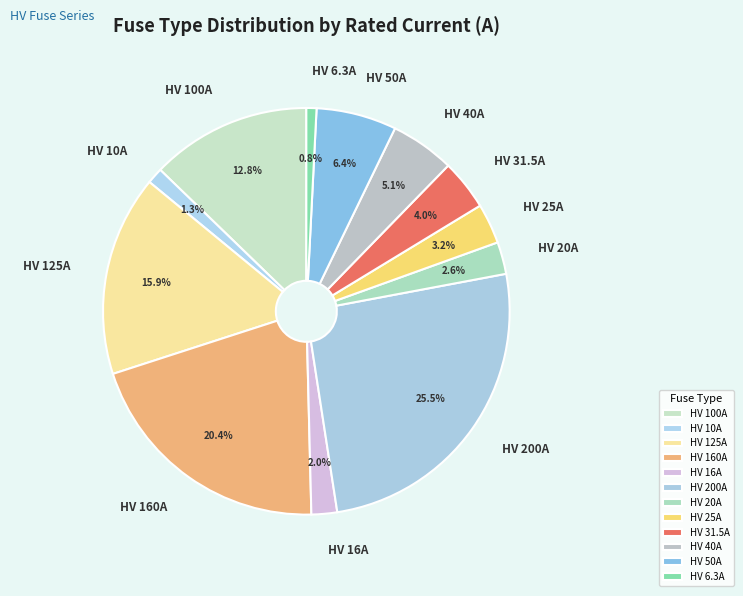

How many segments does this pie chart have?

12